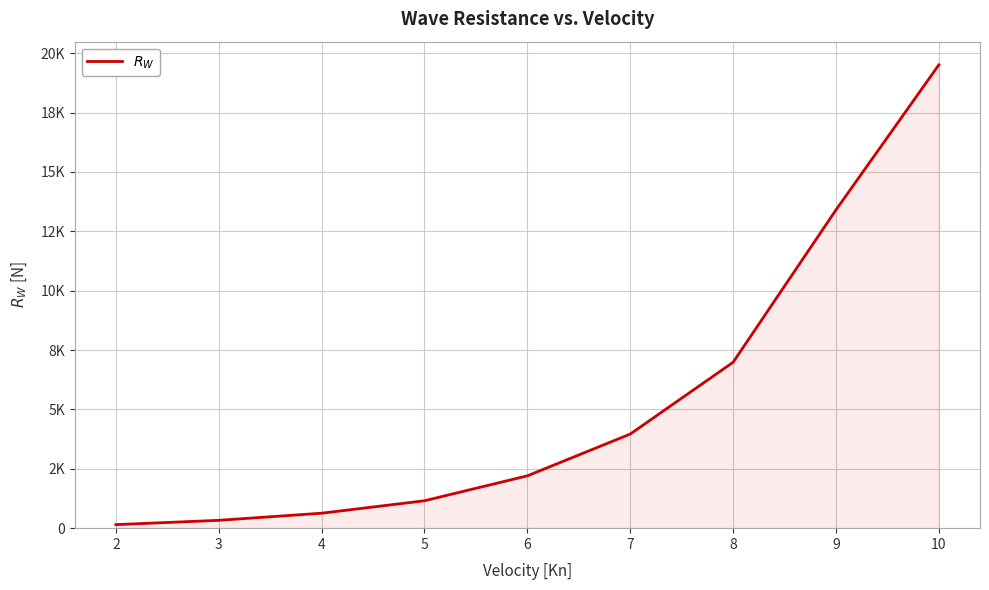

Reading left to right, list all the values displayed in this chart.

2=149.5	3=330.4	4=630.3	5=1154.5	6=2204.7	7=3963.1	8=6987.0	9=13404.4	10=19513.2